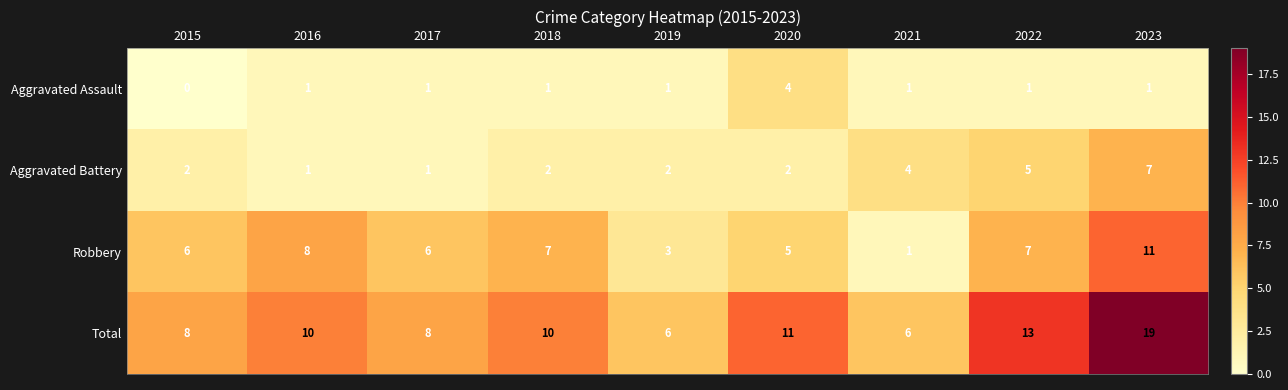

Rank the series by their maximum value, from lowest to highest.

Aggravated Assault, Aggravated Battery, Robbery, Total